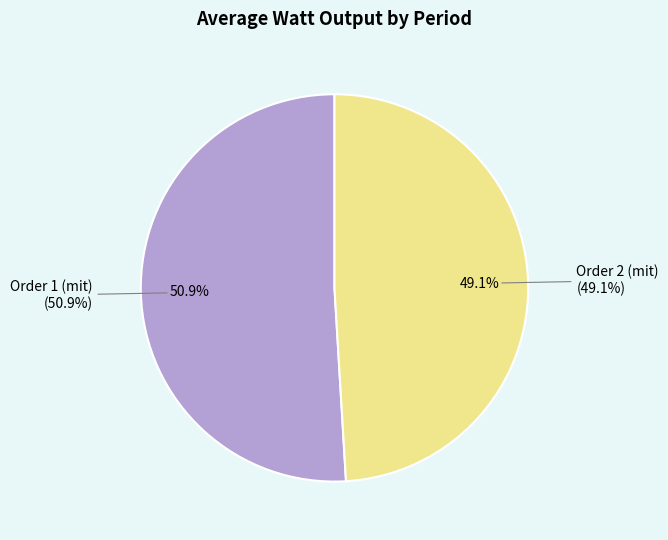

Is 8 the majority of the pie?

No